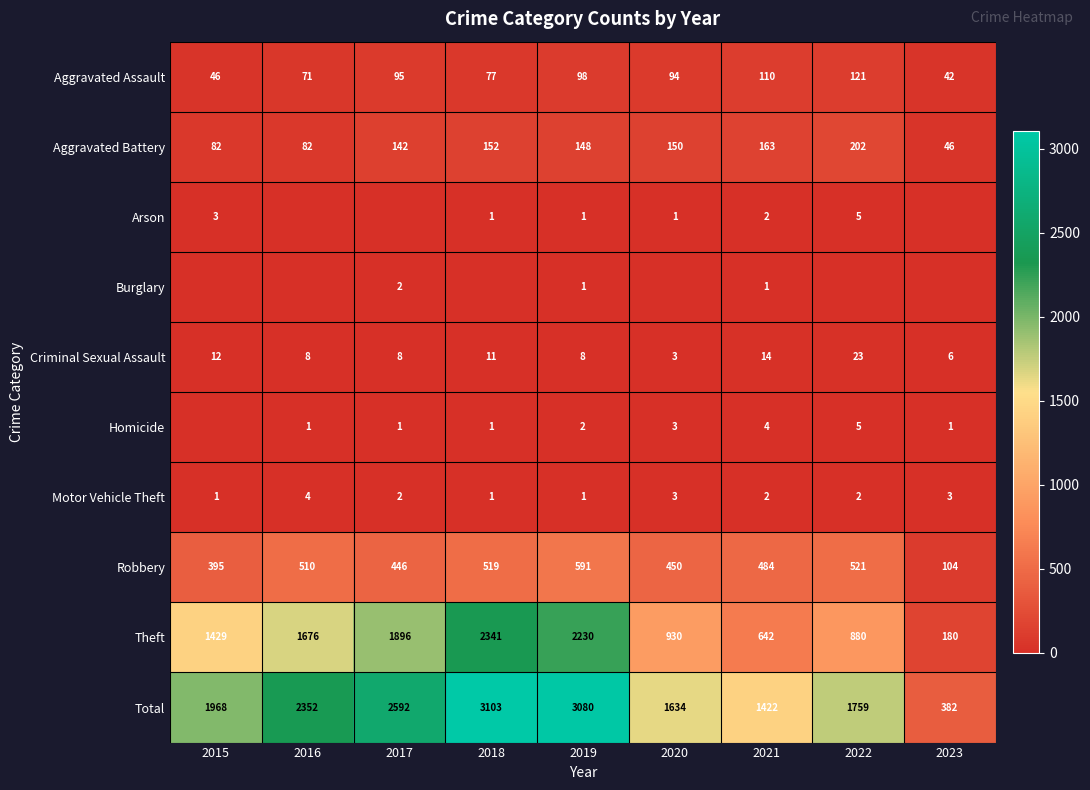

What is the spread (max minus min) of values at 2020?

1634